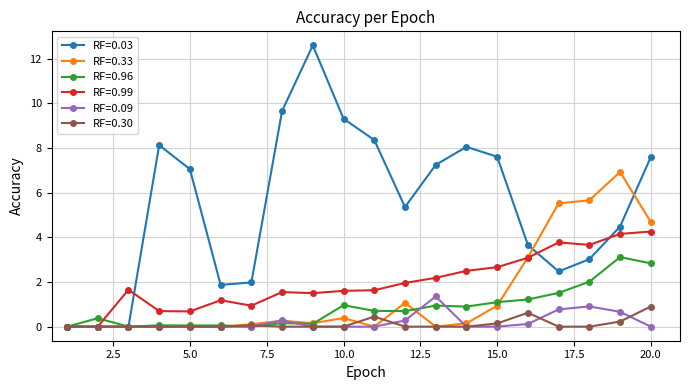

At how many categories does at least one series exceed 9?

3